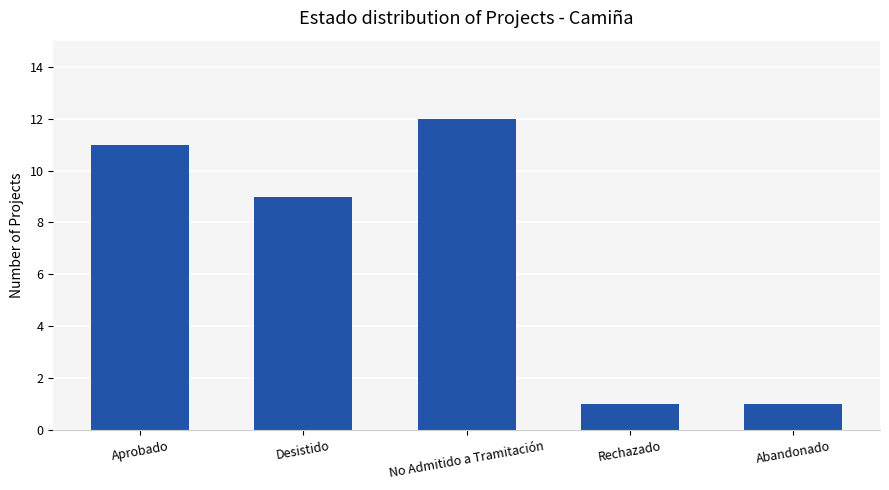

What is the sum of the values at Aprobado and Abandonado?

12